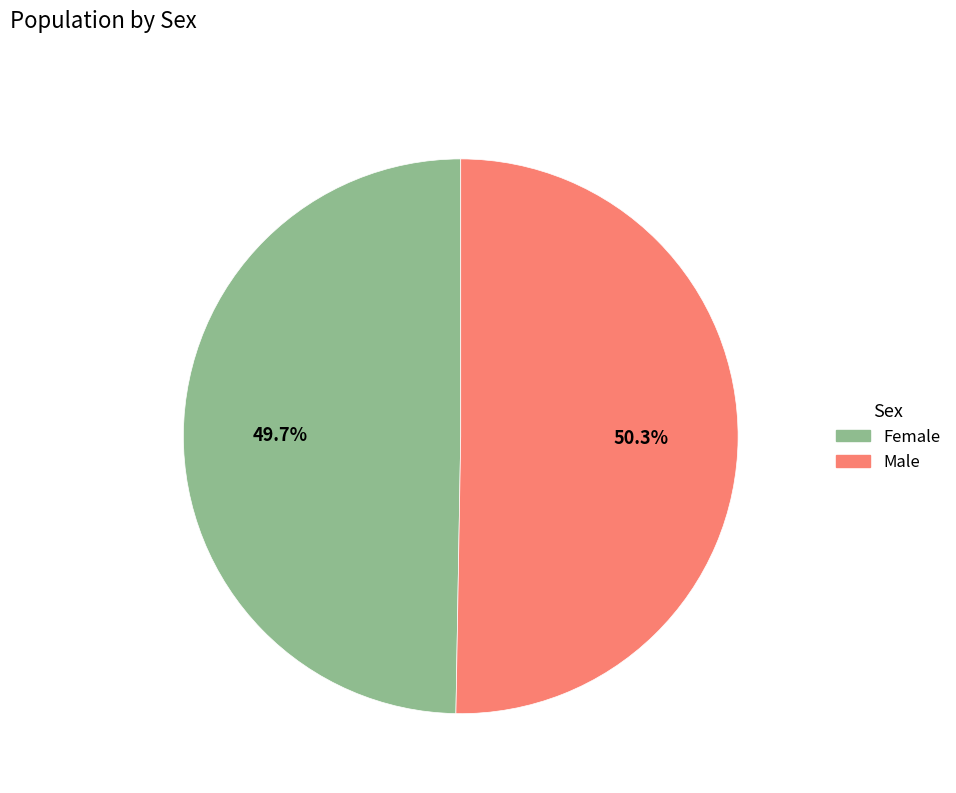

Rank the categories by value from highest to lowest.

Male, Female